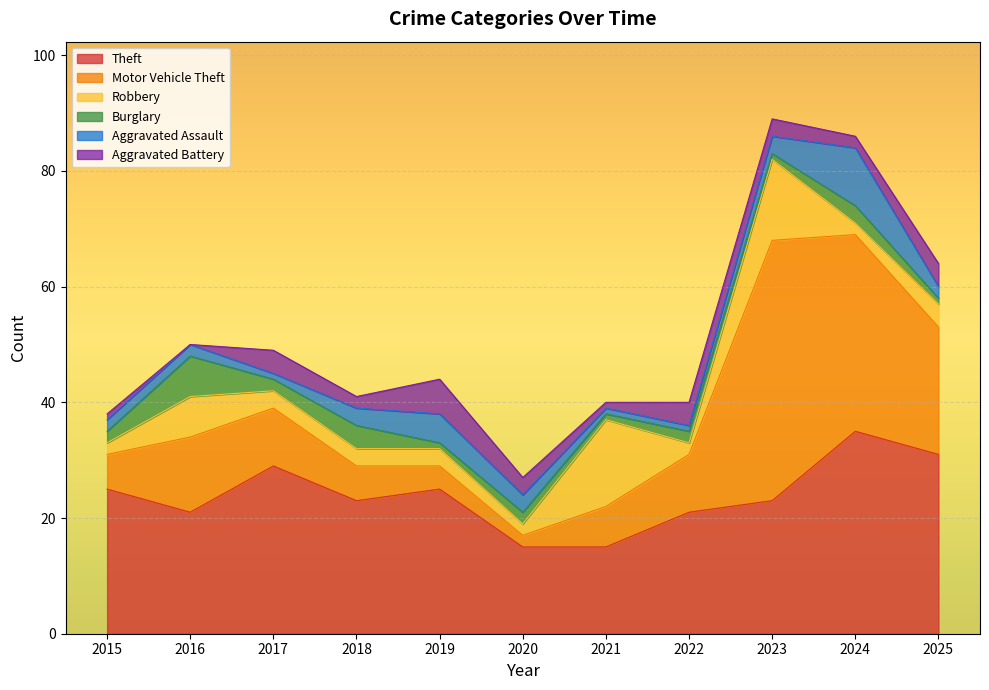

What is the sum of all Theft values?

263